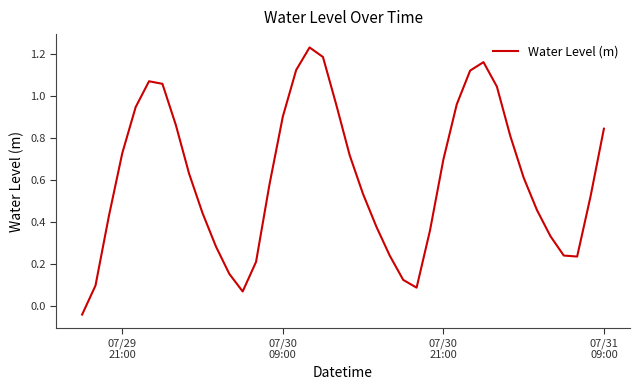

Does the chart display data point markers on the line(s)?

No